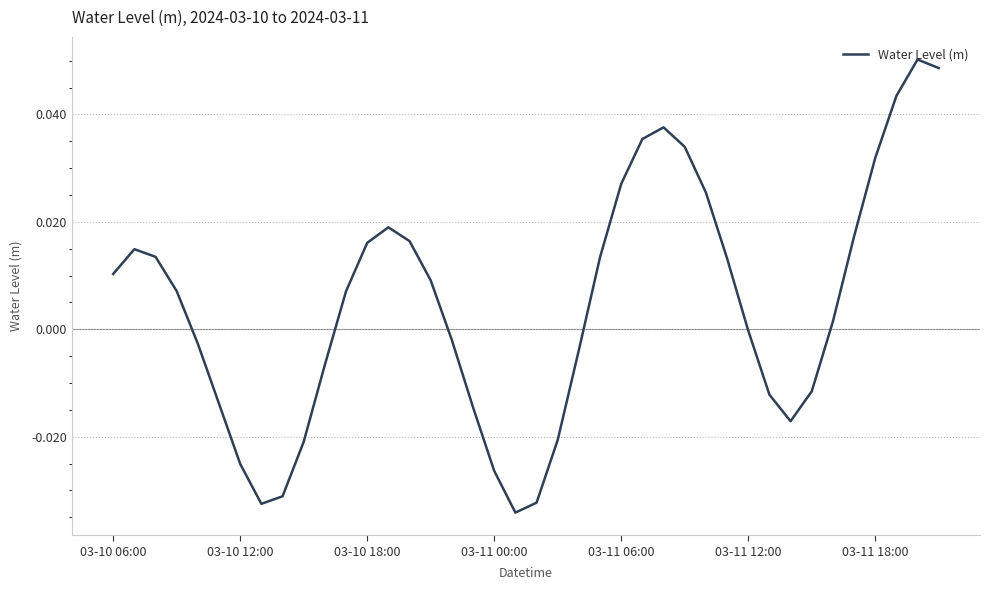

Where does the data first go above 0?

03-10 06:00